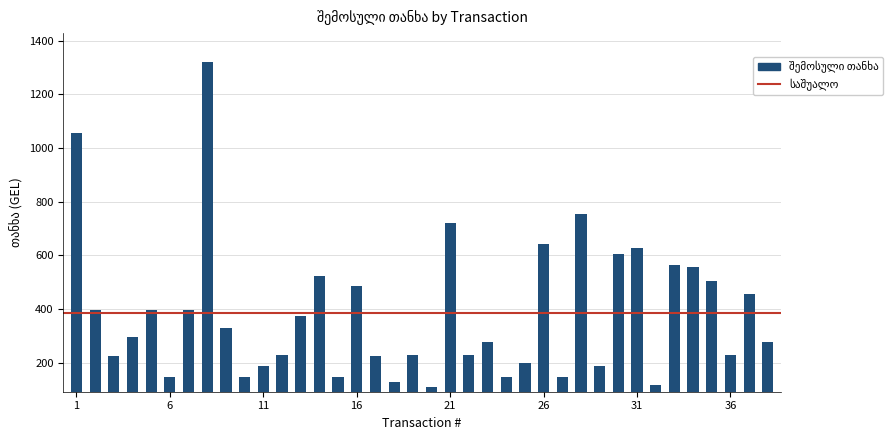

What is the value of the 37th bar from the left?

456.7